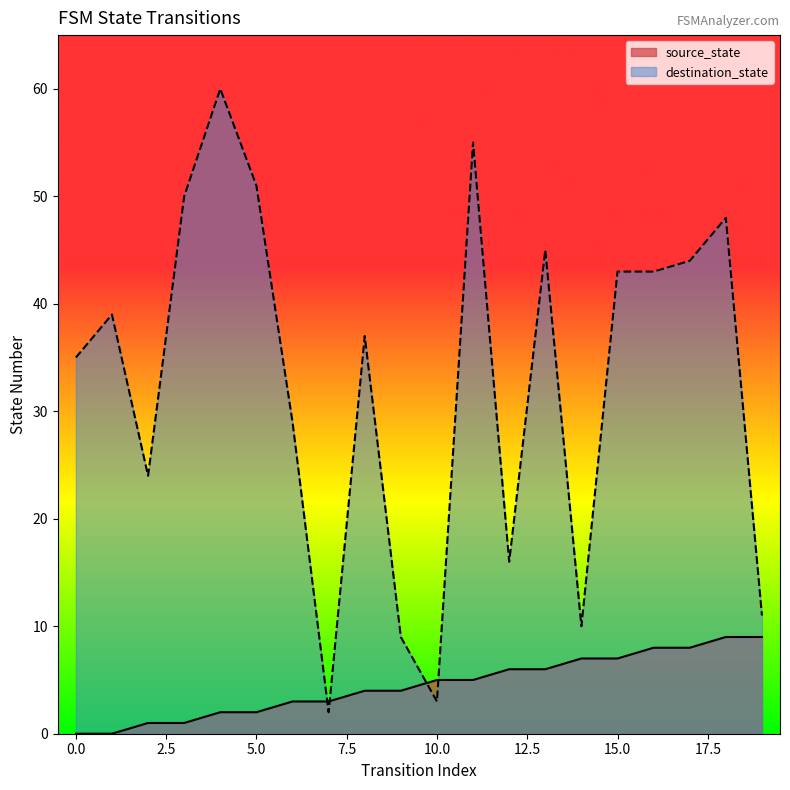

Is the value of destination_state at 9 greater than the value of source_state at 10?

Yes